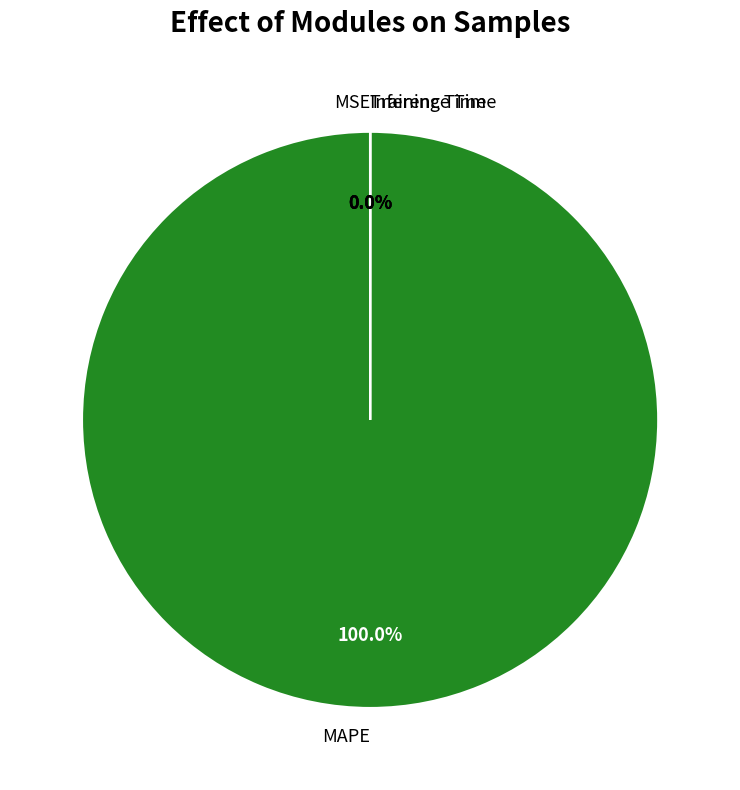

What is the largest slice in the pie chart?

MAPE